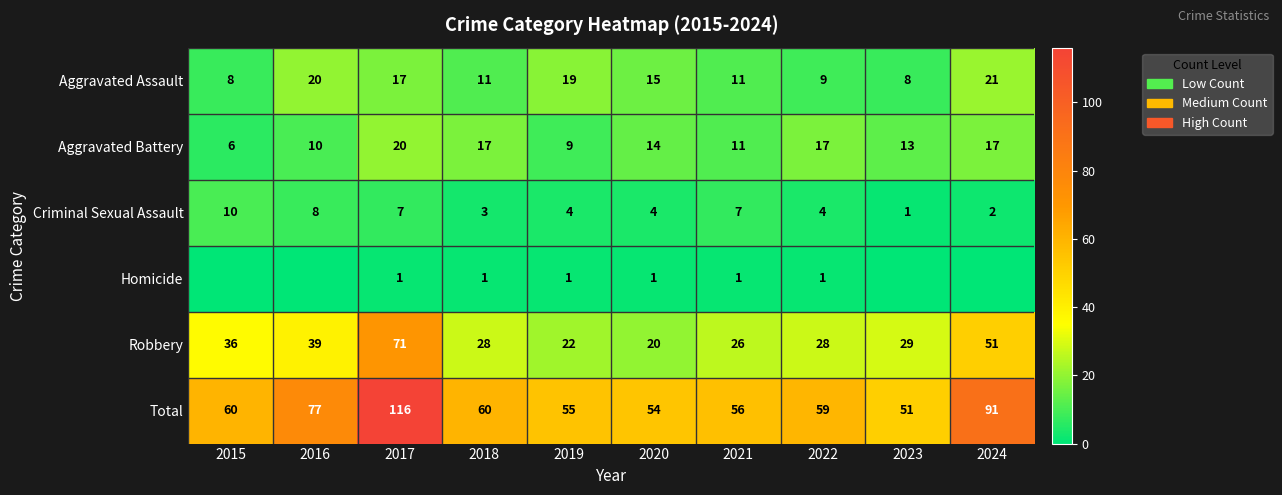

What is the maximum value for Total?

116